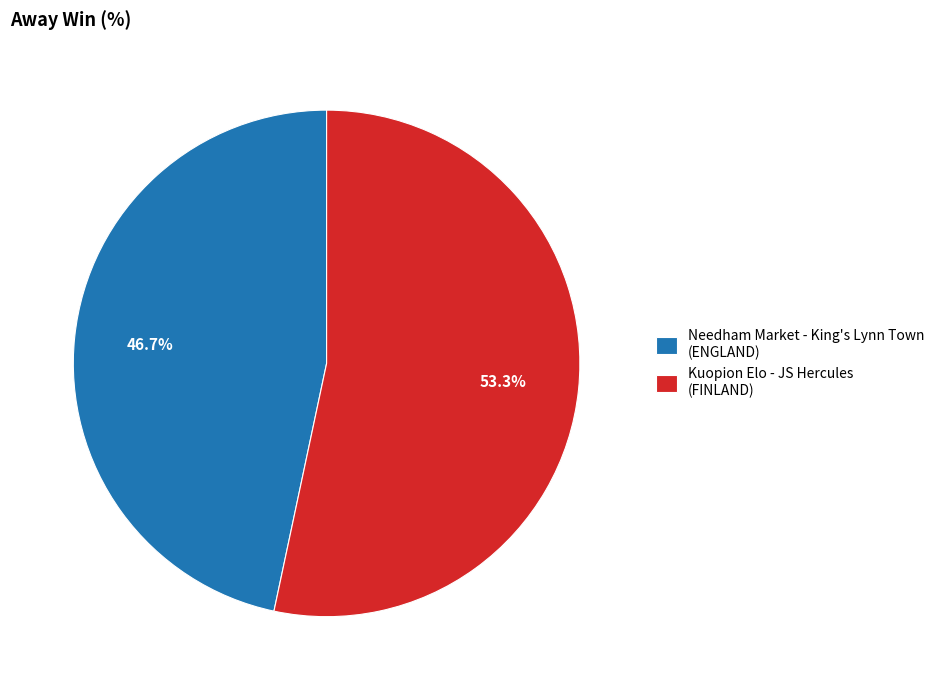

True or false: Kuopion Elo - JS Hercules accounts for 60% of the total.

False